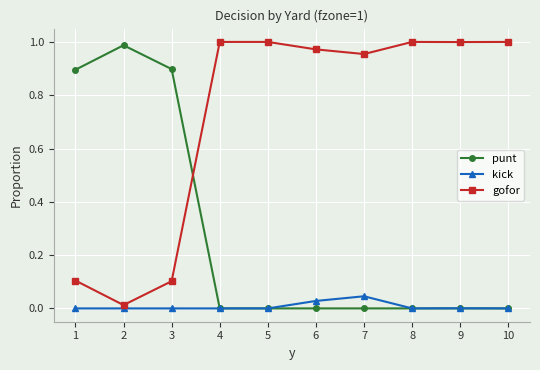

At which category does punt reach its first local peak?

2